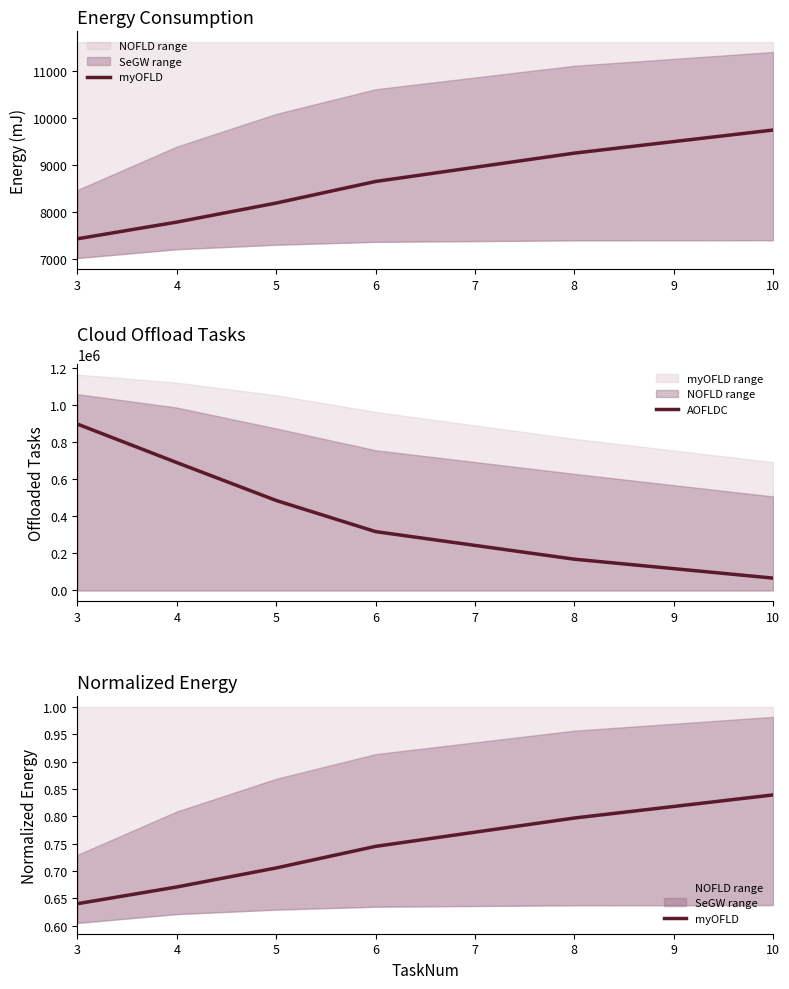

List the labels in order of AOFLDC value, smallest first.

10, 8, 6, 5, 4, 3